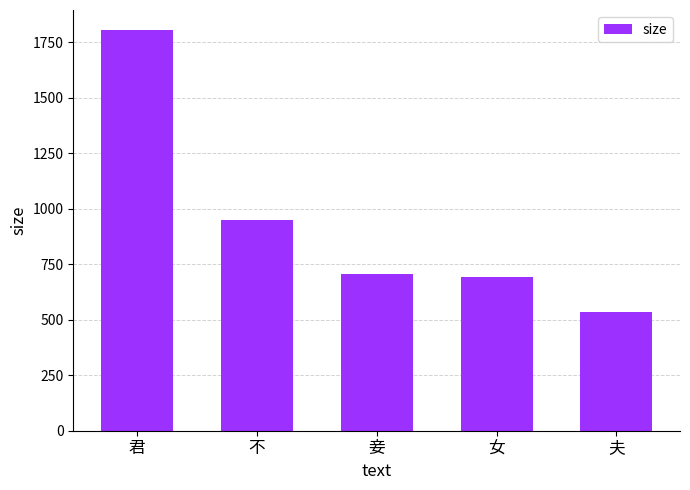

What is the change in value from 君 to 不?

-856